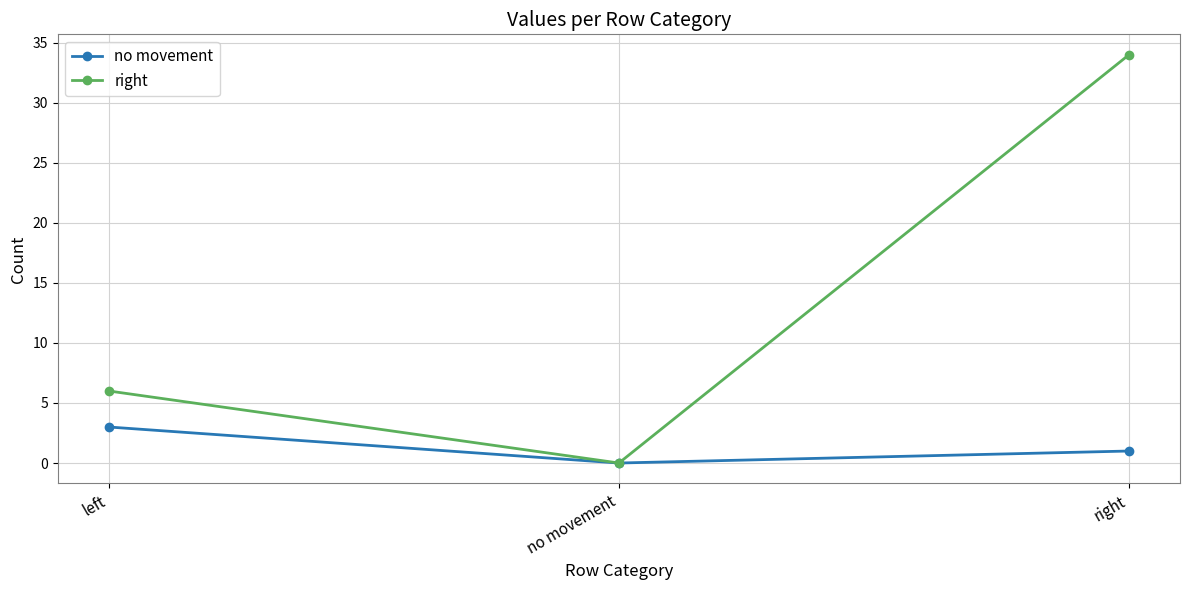

Between left and no movement, which series saw the biggest shift?

right